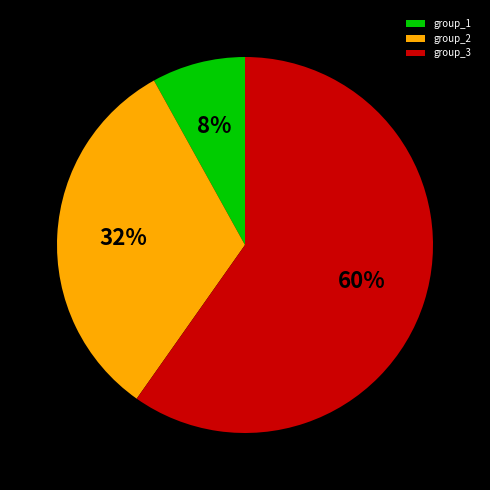

How many slices are in this pie chart?

3